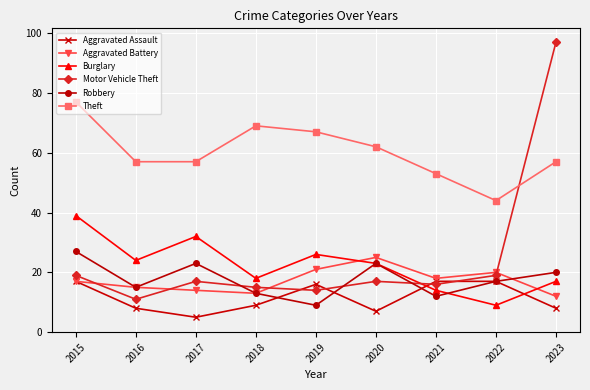

How many lines are shown in the chart?

6